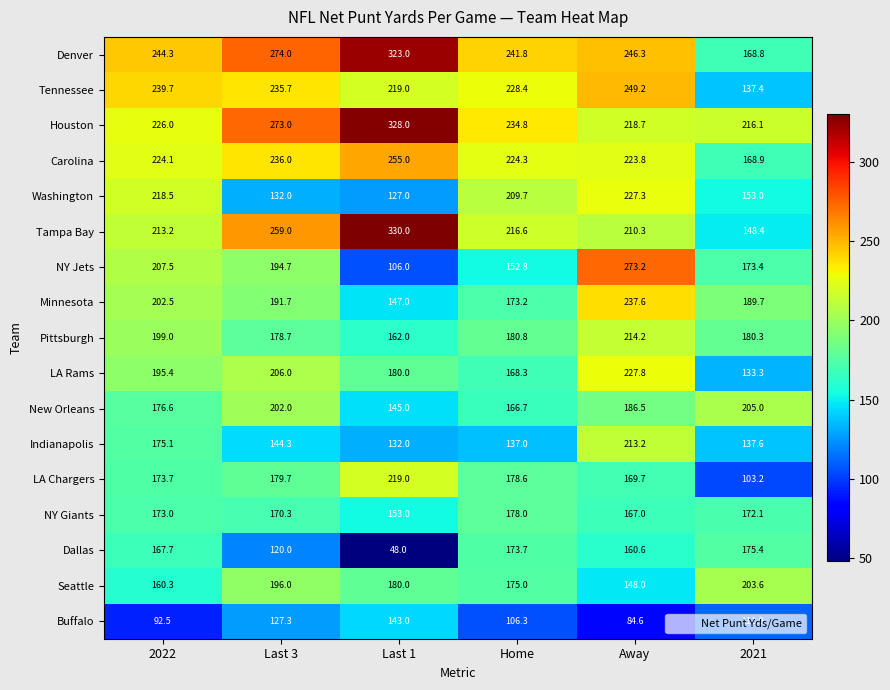

Where is Tampa Bay nearest to the value 239?

Last 3